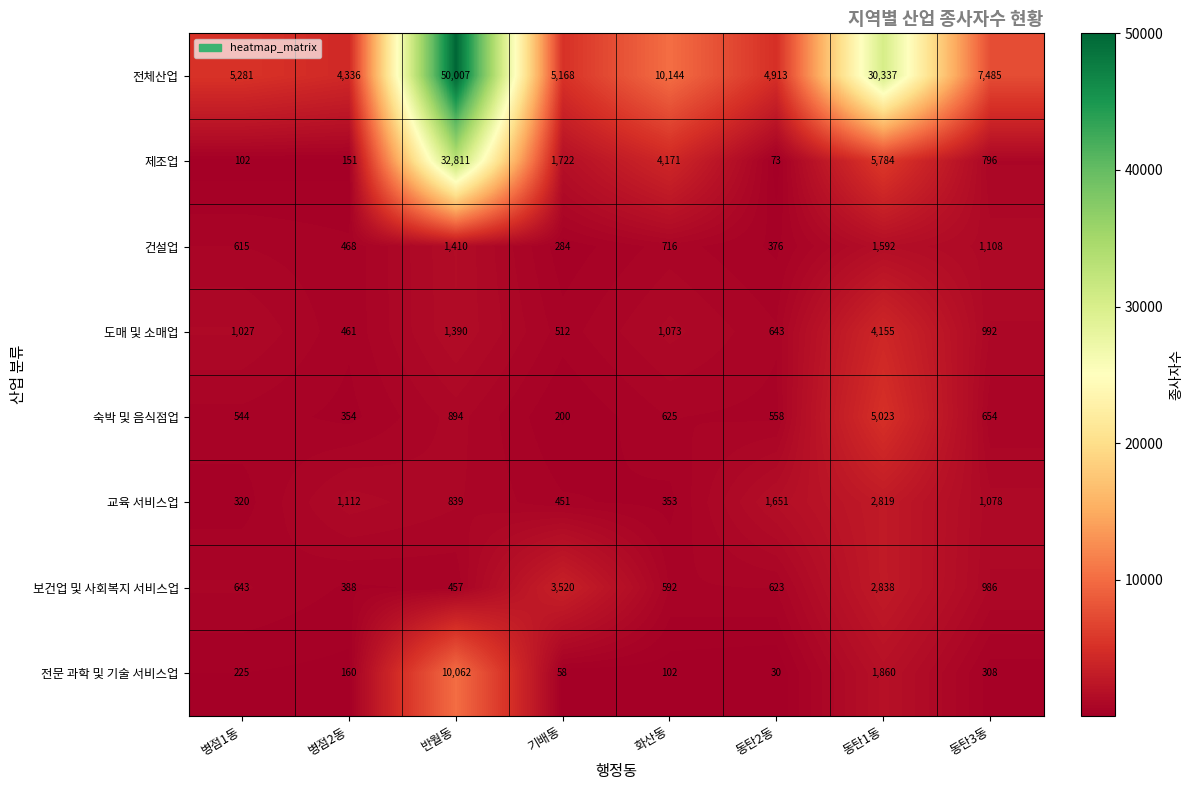

What is the difference between the highest and lowest values at 병점1동?

5179